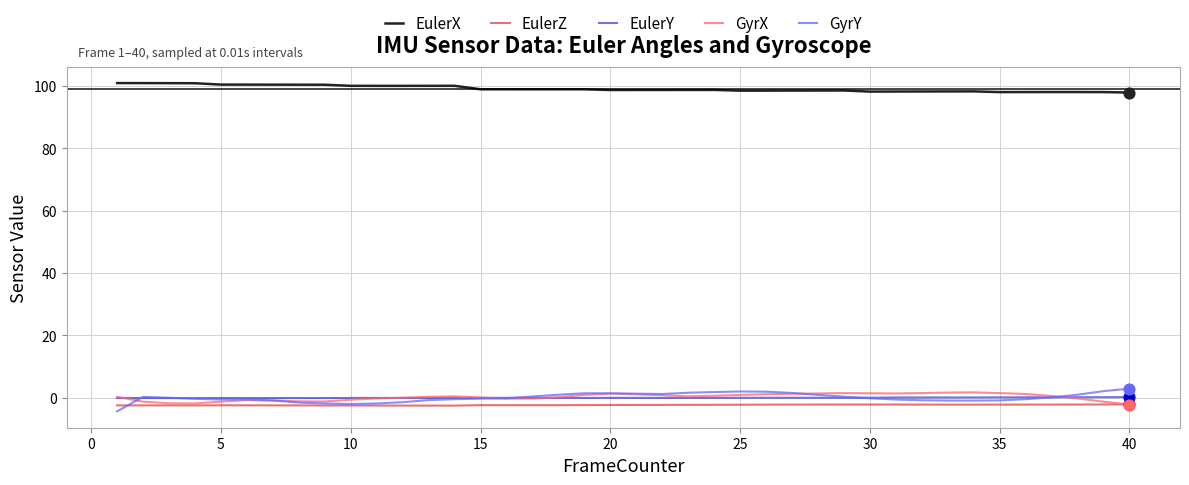

Which series has the largest total across all categories?

EulerX